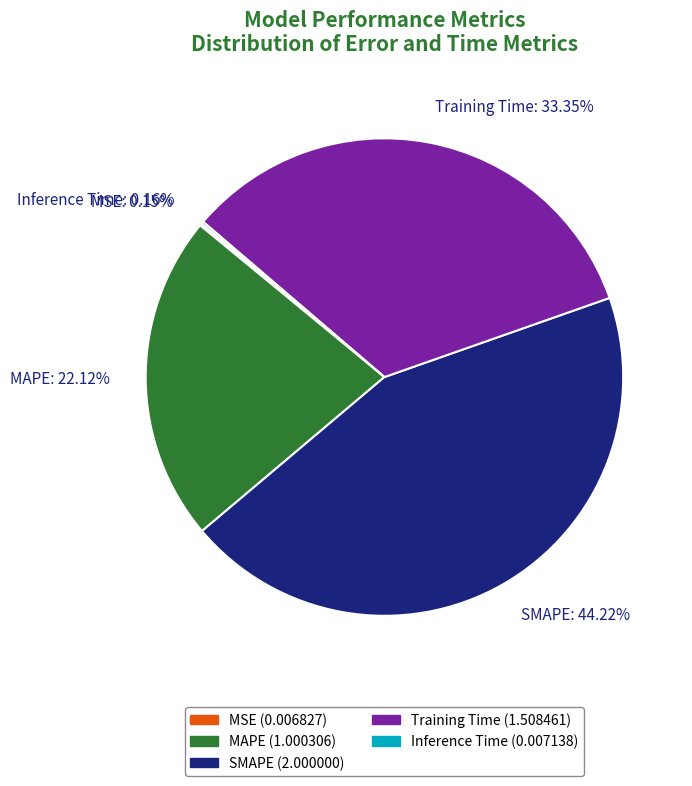

Which slice is the largest?

SMAPE